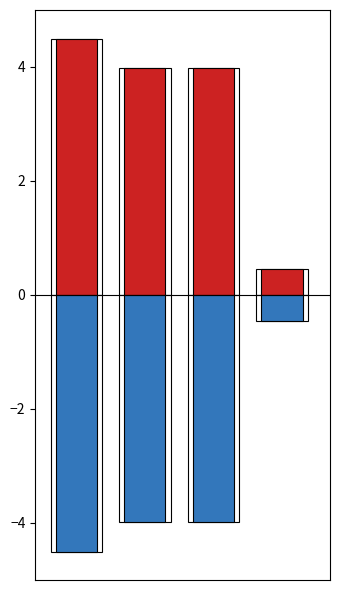

Reading left to right, transcribe all the data shown in this chart.

col_0 (positive): 0=4.5	1=4.0	2=4.0	3=0.5
col_0 (negative): 0=-4.5	1=-4.0	2=-4.0	3=-0.5